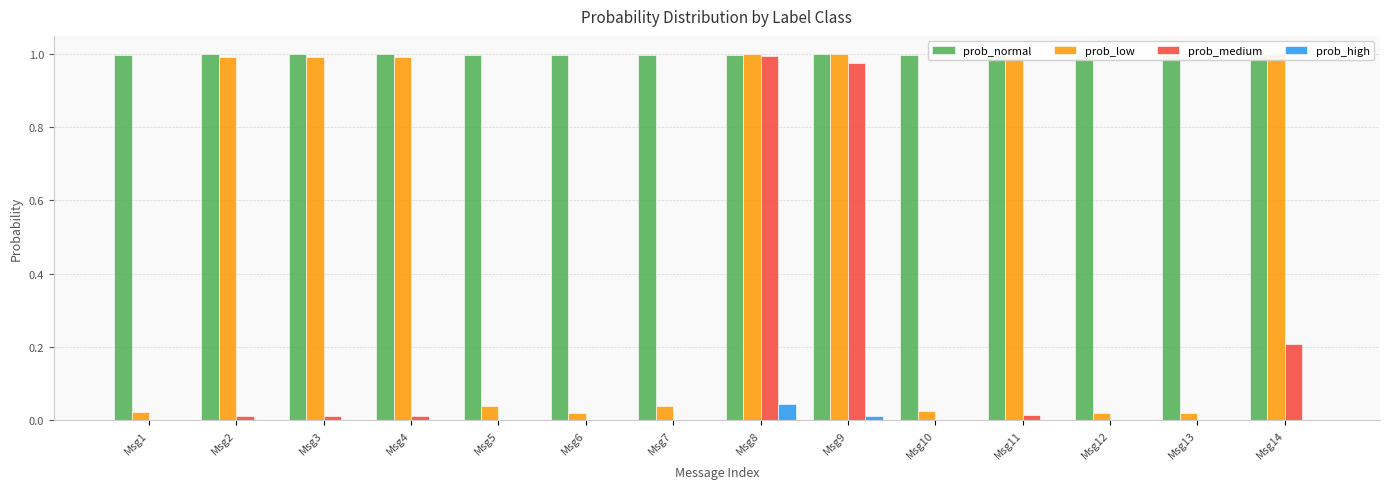

Reading left to right, extract all data points from this chart.

prob_normal: 1.0	1.0	1.0	1.0	1.0	1.0	1.0	1.0	1.0	1.0	1.0	1.0	1.0	1.0
prob_low: 0.0	1.0	1.0	1.0	0.0	0.0	0.0	1.0	1.0	0.0	1.0	0.0	0.0	1.0
prob_medium: 0.0	0.0	0.0	0.0	0.0	0.0	0.0	1.0	1.0	0.0	0.0	0.0	0.0	0.2
prob_high: 0.0	0.0	0.0	0.0	0.0	0.0	0.0	0.0	0.0	0.0	0.0	0.0	0.0	0.0